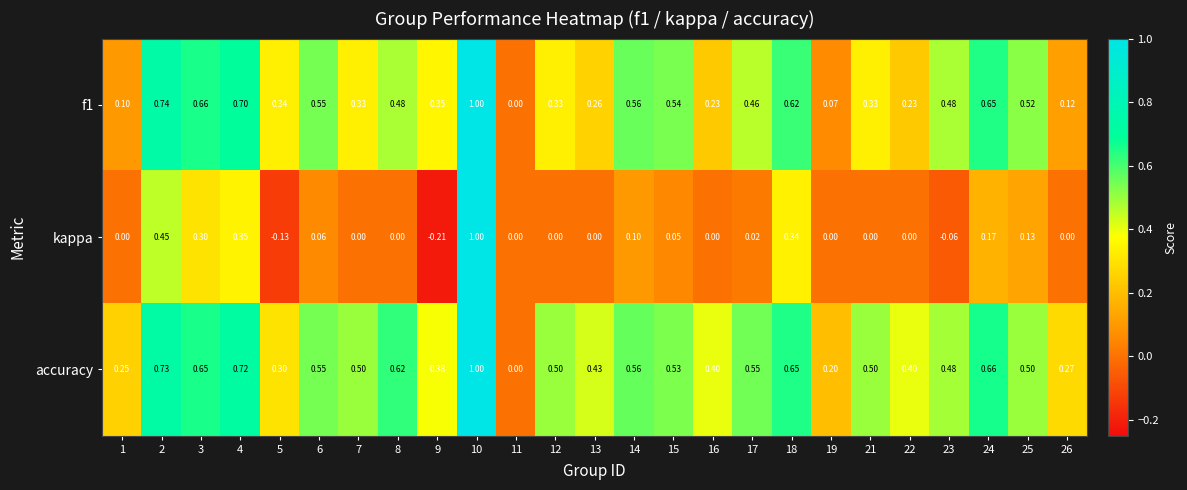

Which series has the largest total across all categories?

accuracy